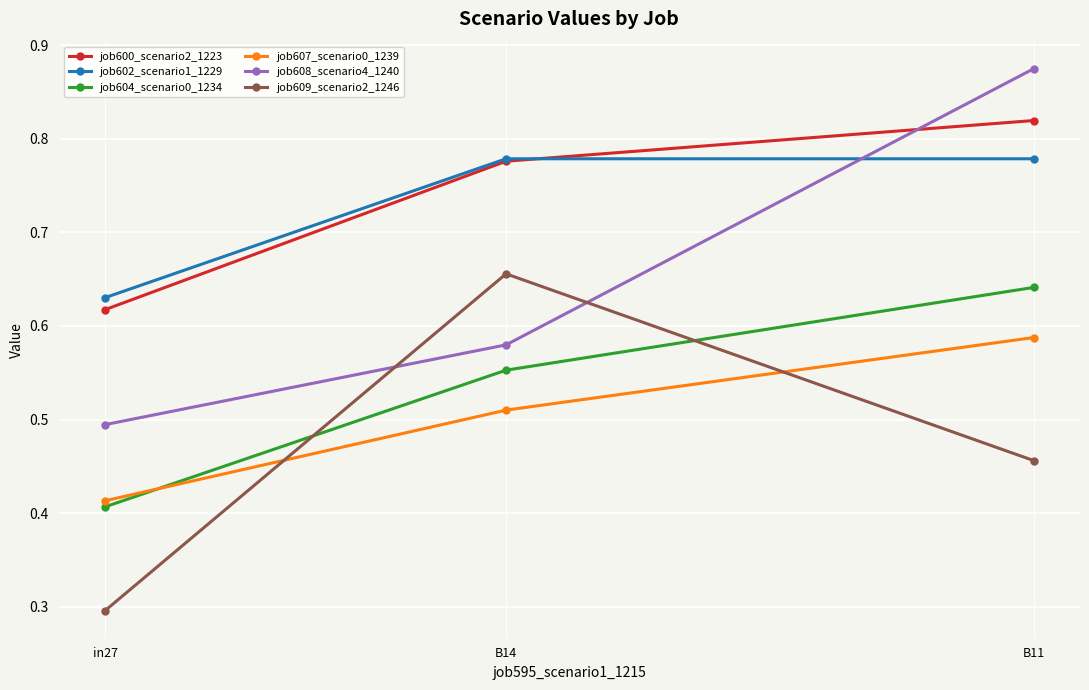

What is the spread (max minus min) of values at B14?

0.3